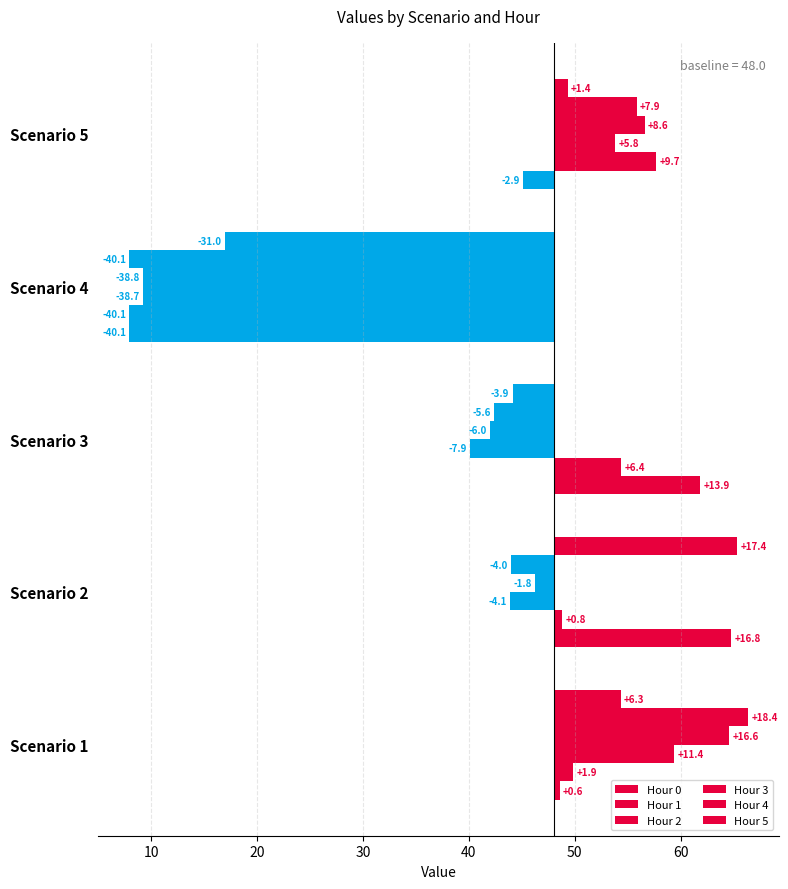

Between Scenario 1 and Scenario 5, which series saw the biggest shift?

Hour 4